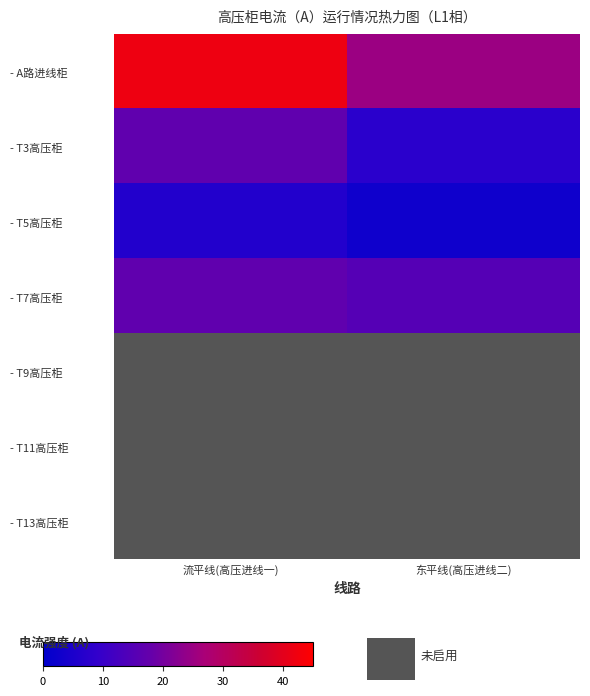

What is the maximum value shown in the chart?

42.0